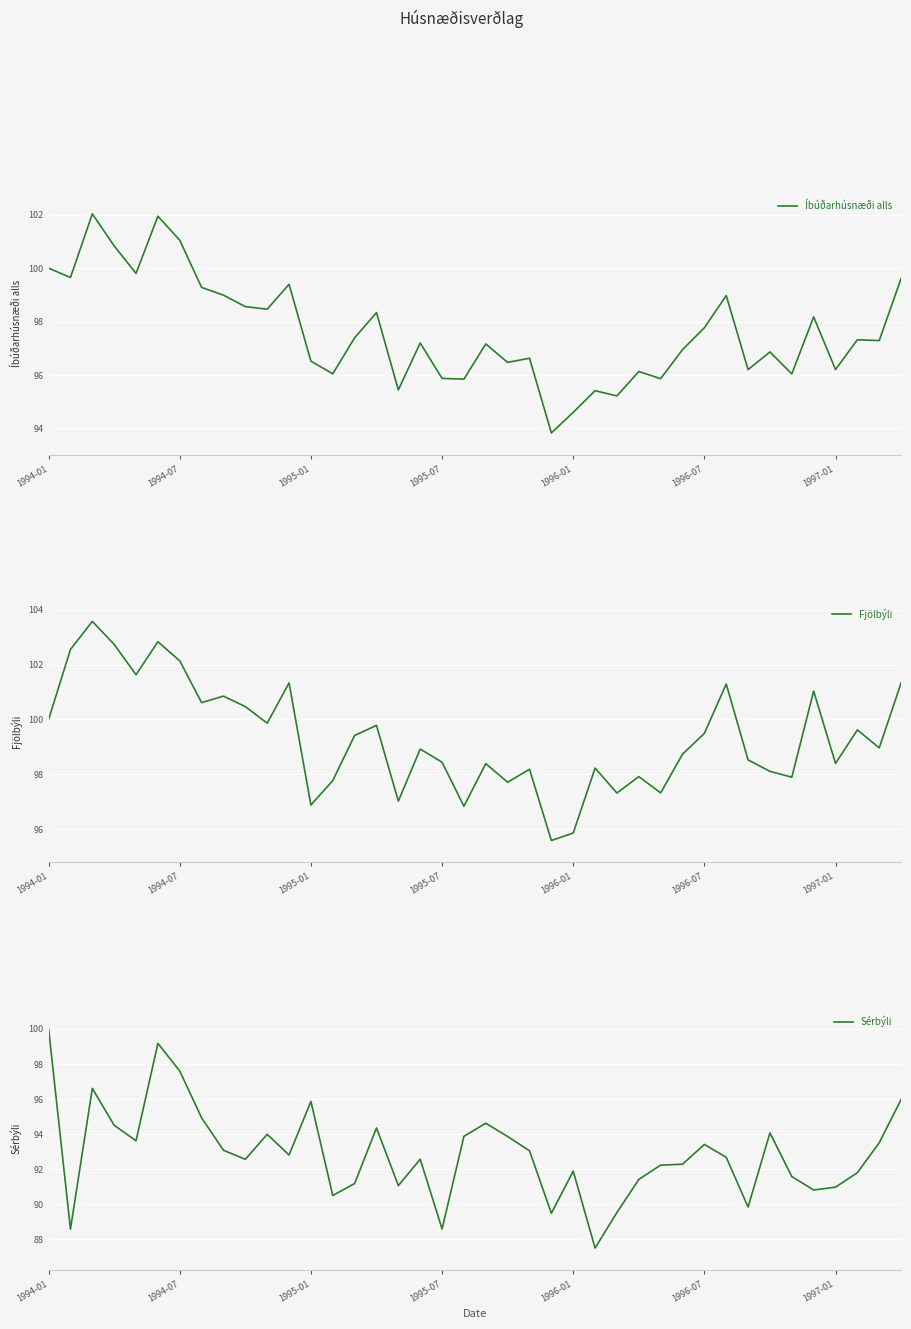

True or false: Fjölbýli and Íbúðarhúsnæði alls intersect in this chart.

False